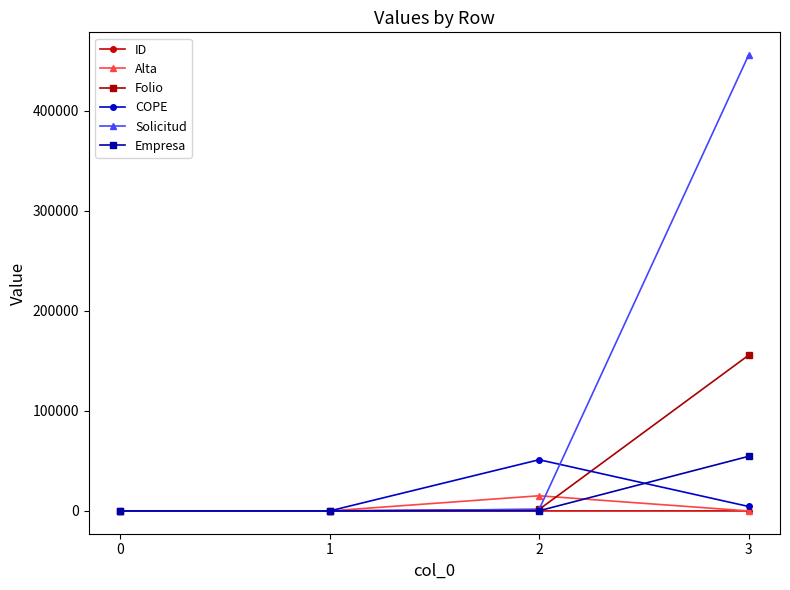

What is the difference between the Folio values at 2 and 3?

154040